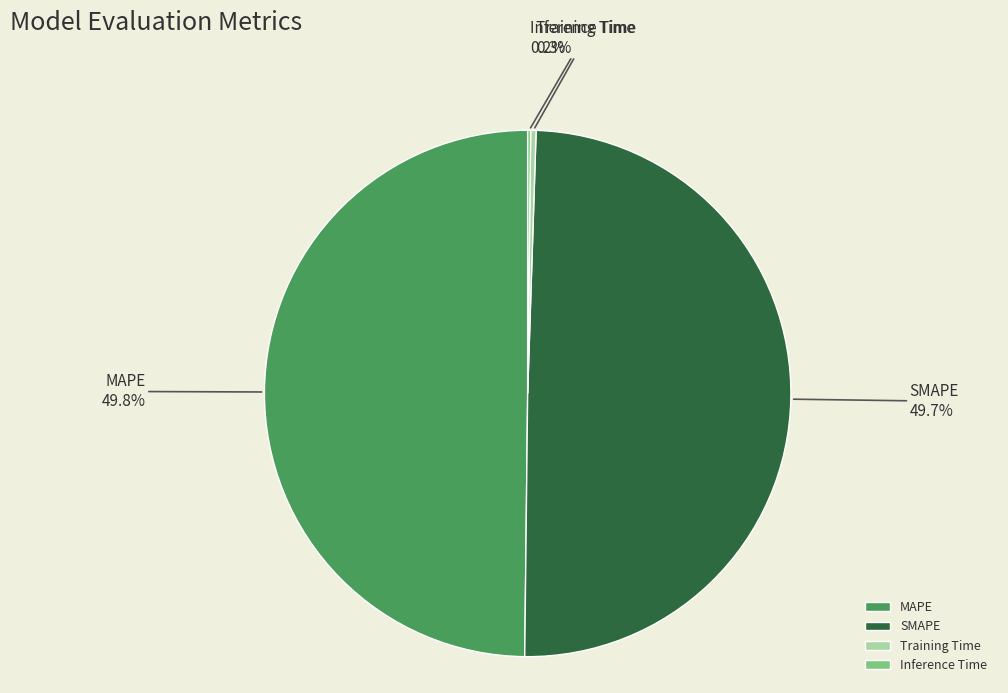

Does Training Time account for over 50% of the chart?

No